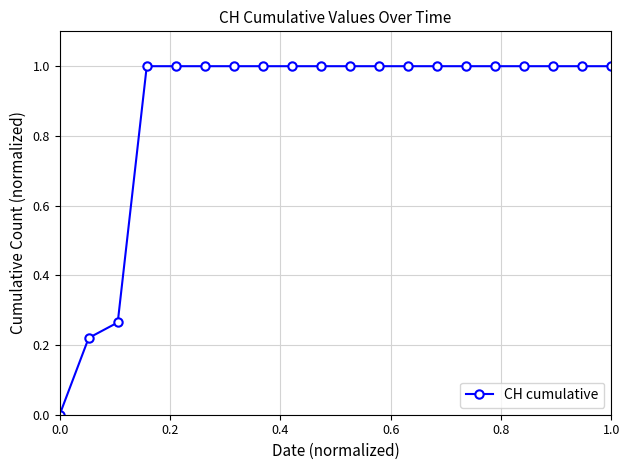

What is the value of the 7th point from the left?

1.0